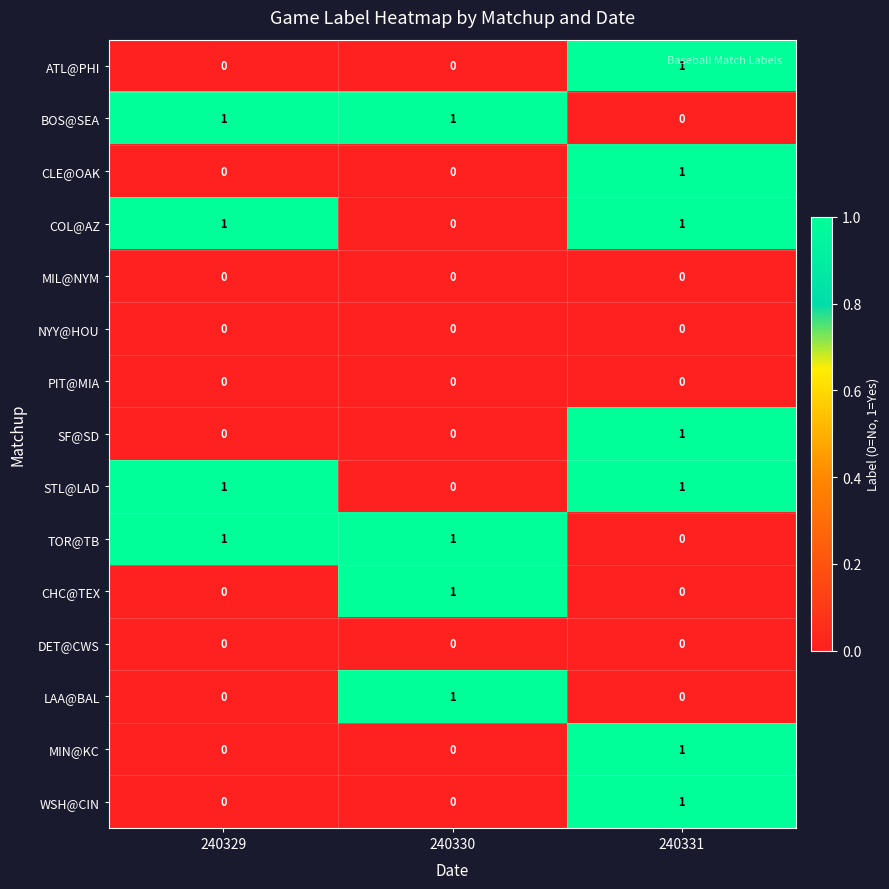

What is the difference between the highest and lowest values at 240330?

1